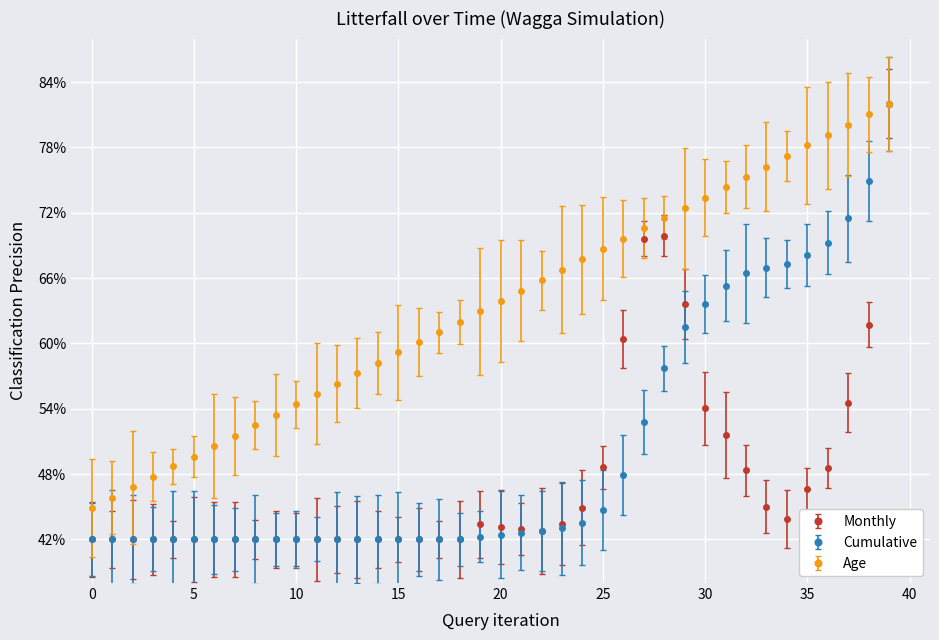

What is the greatest value displayed?

82.0